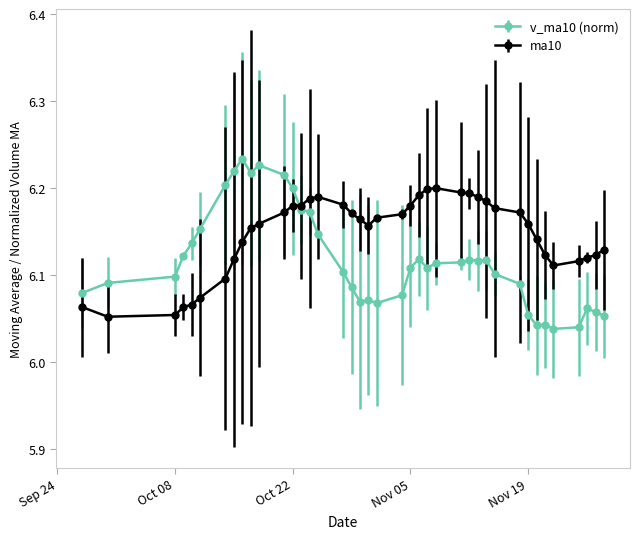

Rank the series by their maximum value, from highest to lowest.

v_ma10 (norm), ma10